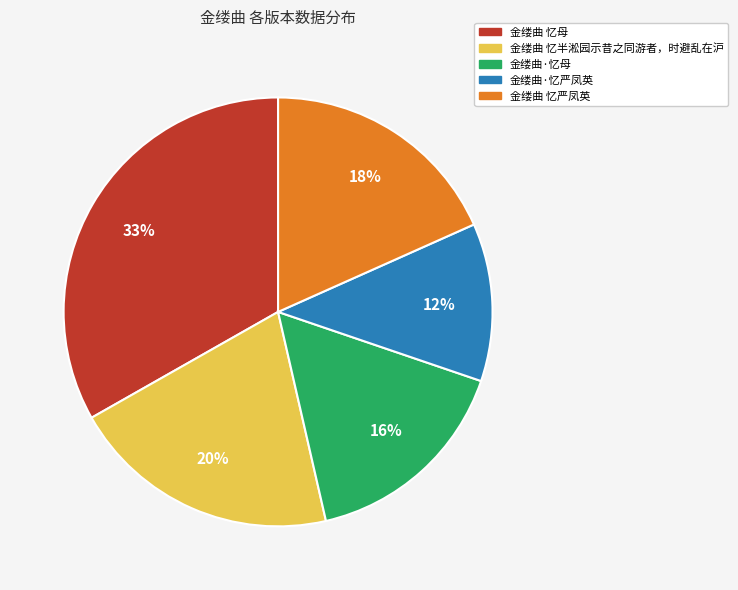

What percentage is the 金缕曲·忆严凤英 slice, to the nearest percent?

12%